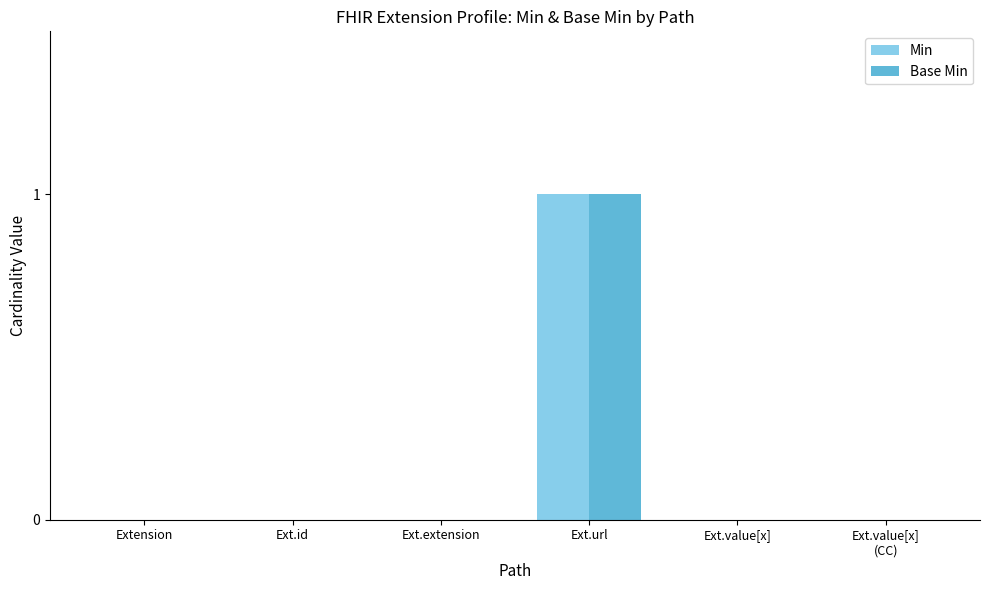

Count the Min values in the range 0 to 1.

6